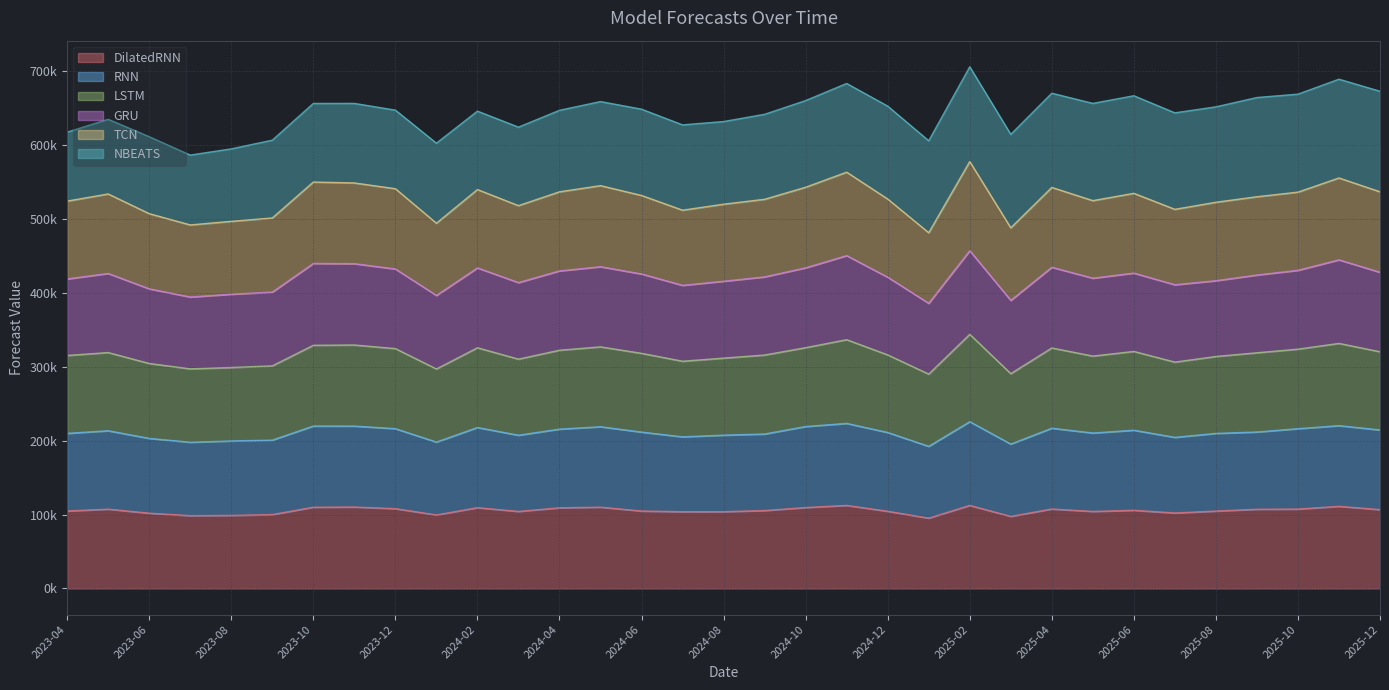

What is the value of the DilatedRNN point at the 14th from the left?

109929.1